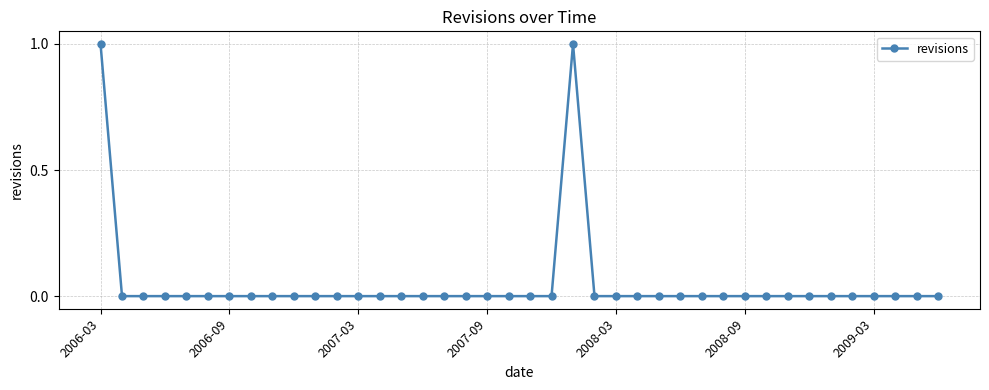

Reading left to right, list all the values displayed in this chart.

1	0	0	0	0	0	0	0	0	0	0	0	0	0	0	0	0	0	0	0	0	0	1	0	0	0	0	0	0	0	0	0	0	0	0	0	0	0	0	0